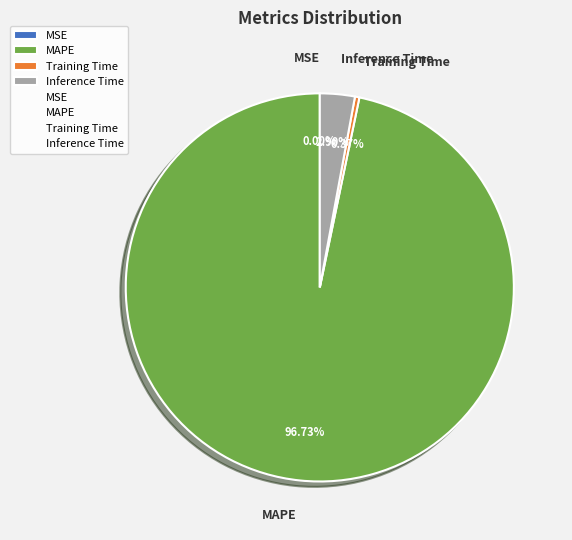

To the nearest percent, what is the difference between the Inference Time and MAPE slice percentages?

94%